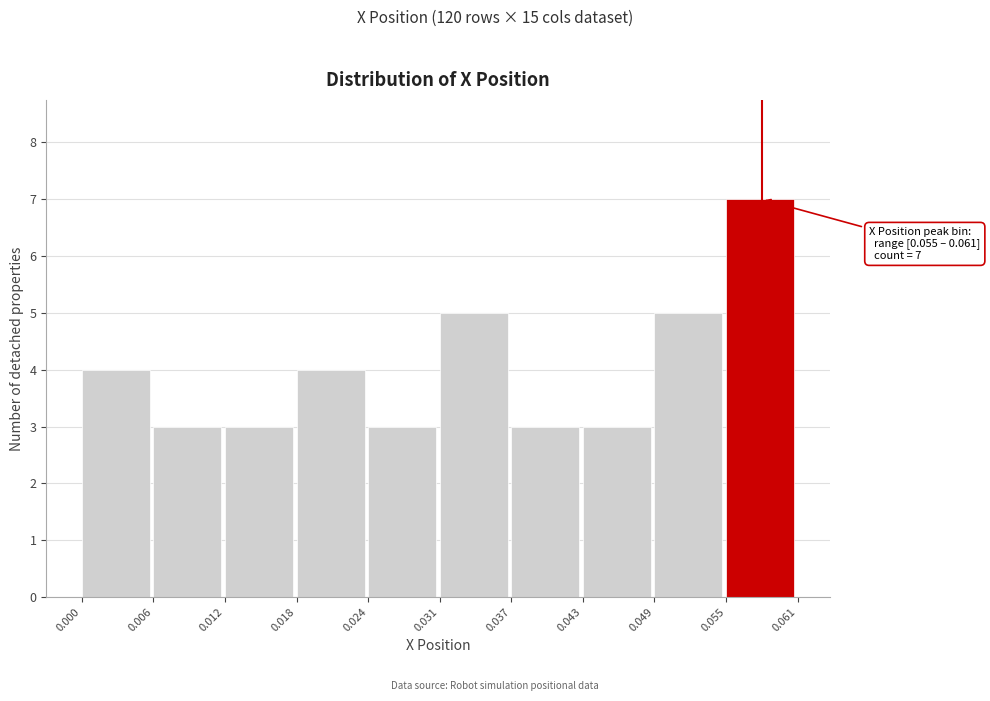

Which range on the x-axis has the tallest bar?

0.055 to 0.061